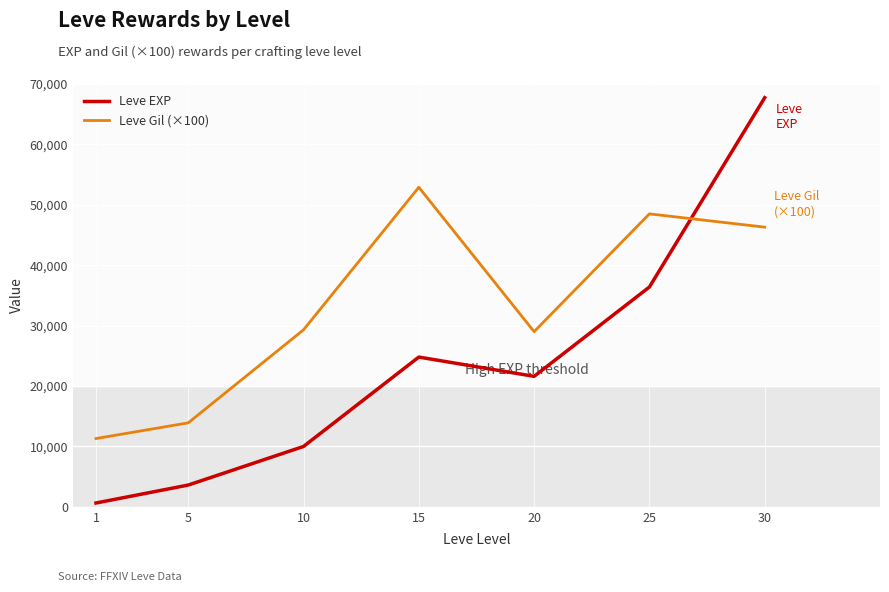

What is the sum of all Leve EXP values?

164730